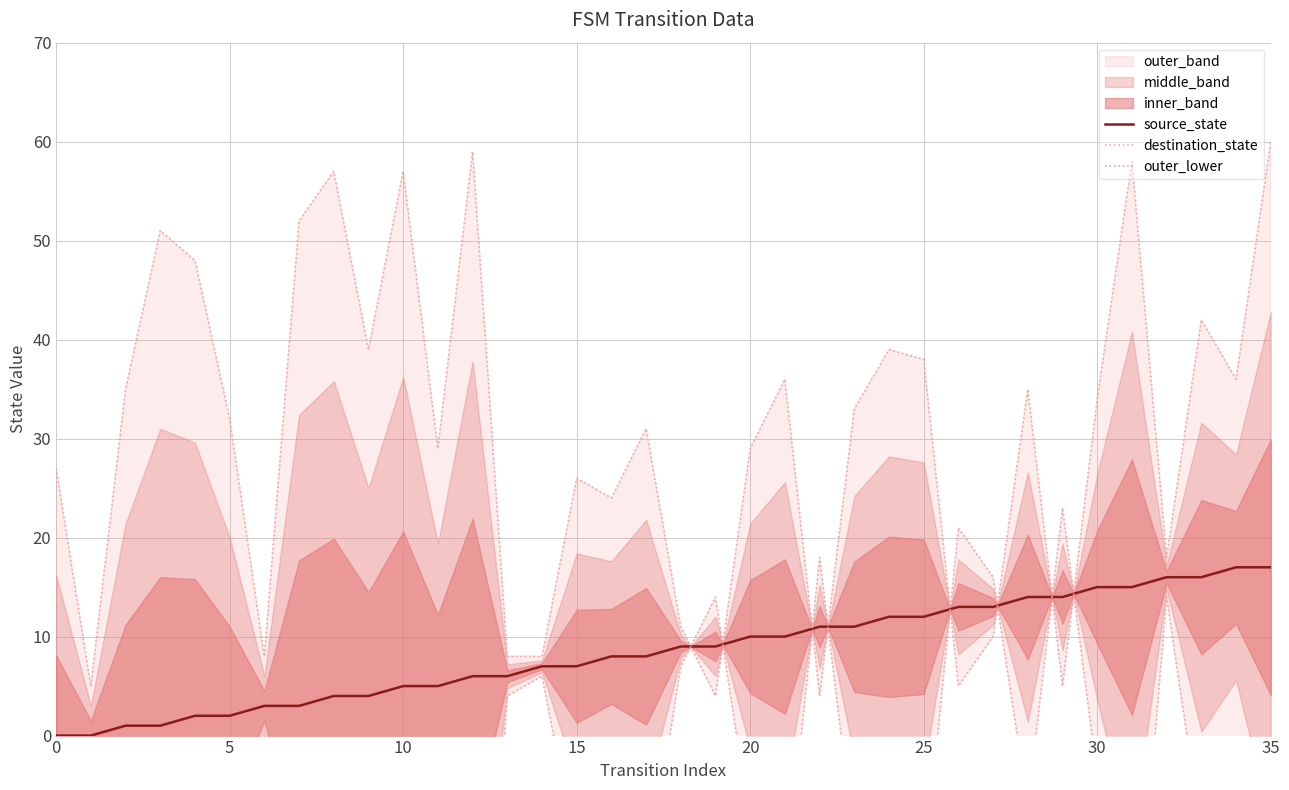

Read the outer_lower value at 15.

-12